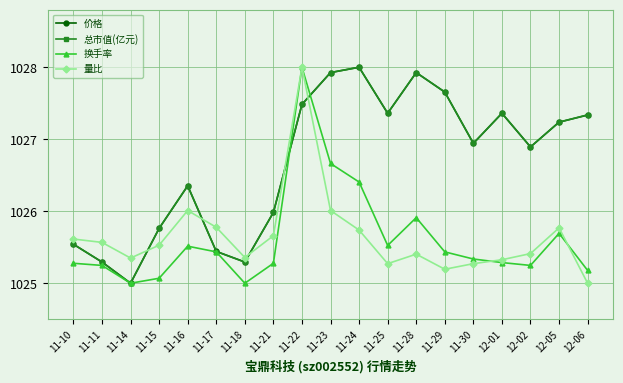

At how many categories does at least one series exceed 1027?

9